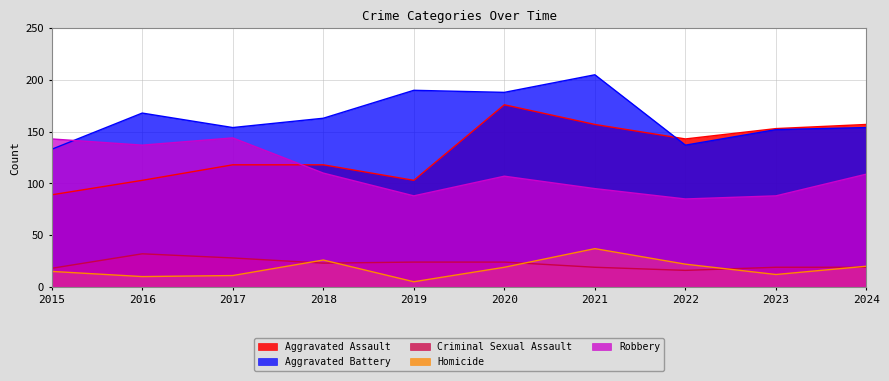

How many lines are shown in the chart?

5